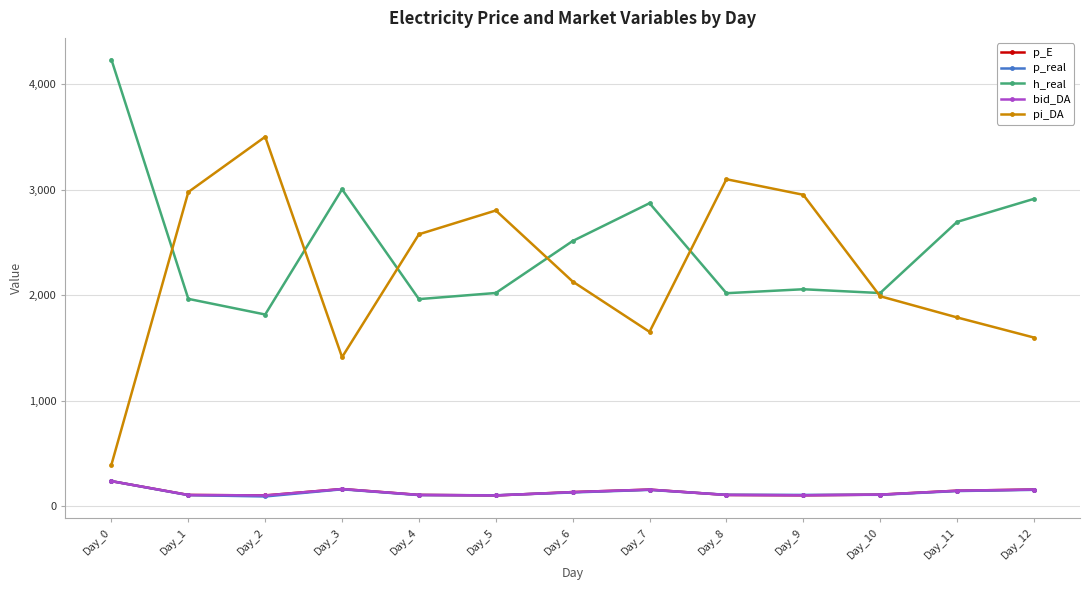

Does the chart have visible grid lines?

Yes